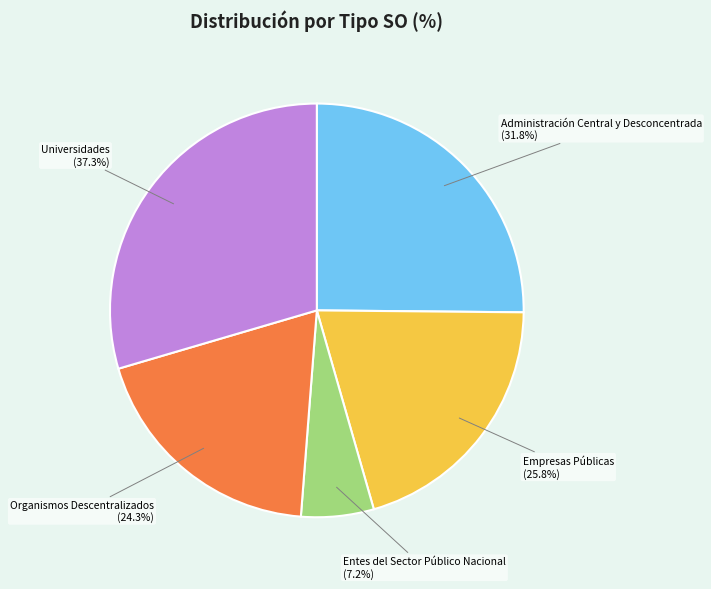

Does Administración Central y Desconcentrada represent more than half of the total?

No